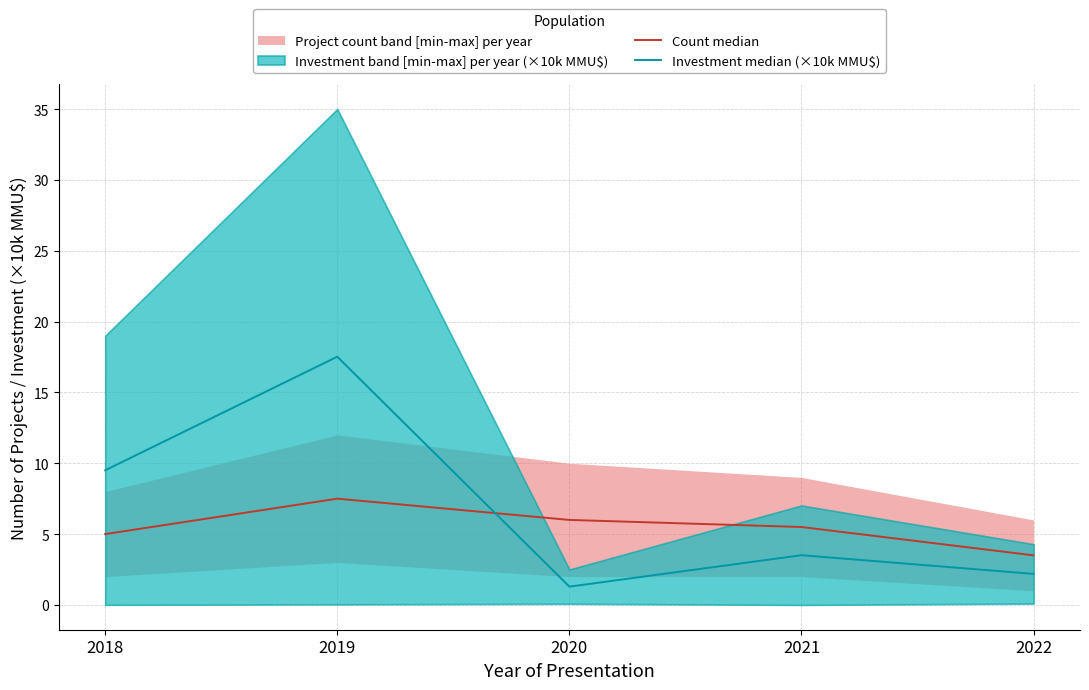

How many interior local peaks does the Count median series have?

1